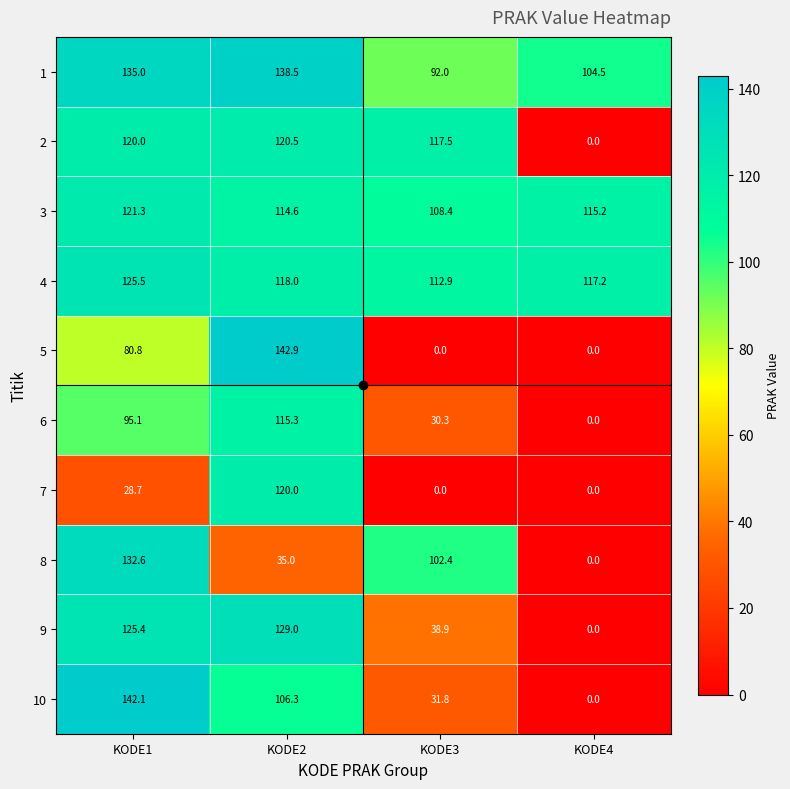

Which series has the largest total across all categories?

4